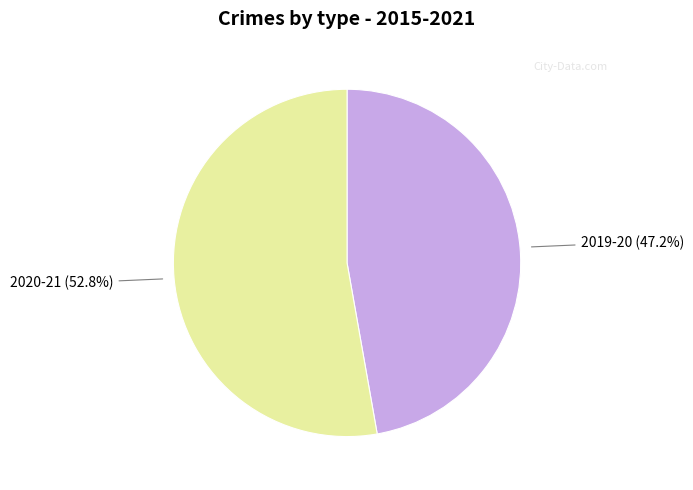

Is there a majority slice in this chart?

Yes